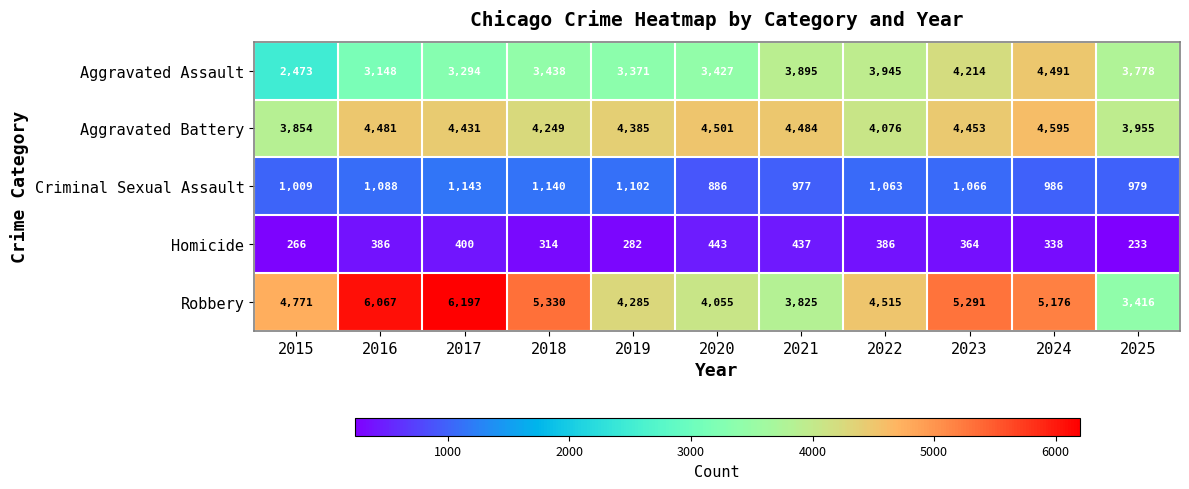

What is the difference between the Criminal Sexual Assault values at 2019 and 2024?

116